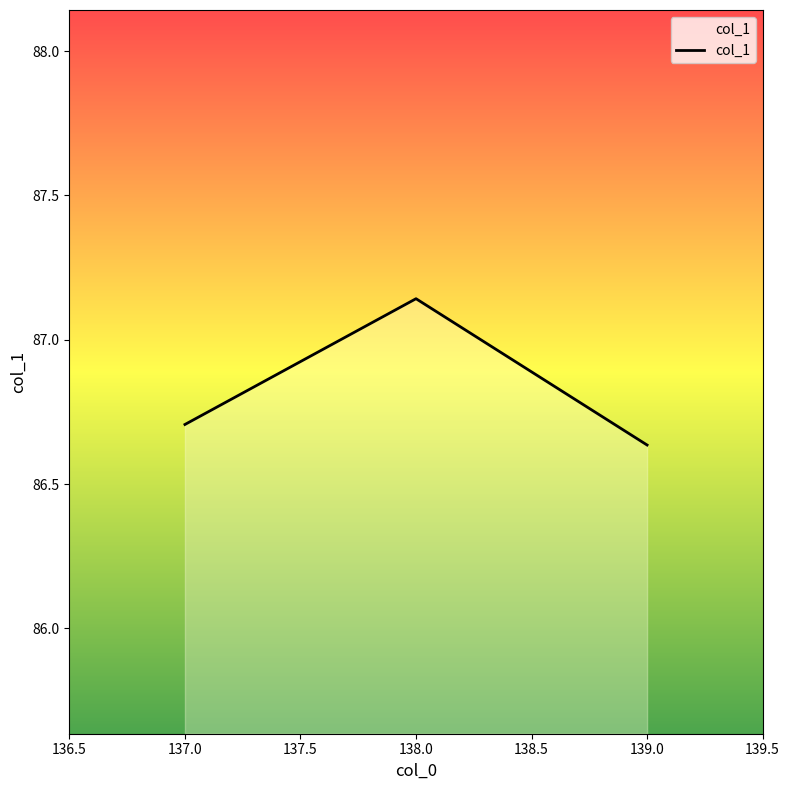

What position from the left is 138.0?

2